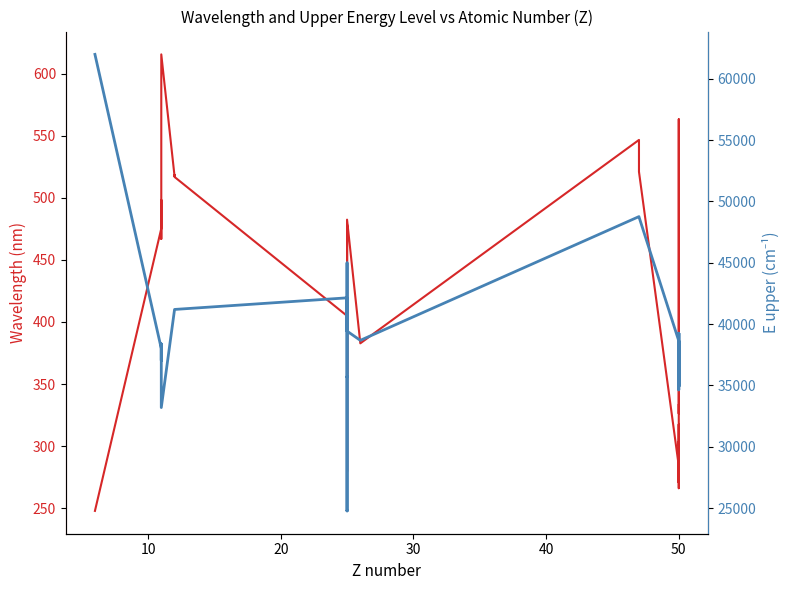

Reading left to right, what are all the values shown in this chart?

Wavelength: 247.9	475.2	498.3	466.9	515.3	615.4	517.3	518.4	516.7	404.9	280.1	279.8	403.3	403.1	403.4	279.5	404.1	478.3	405.6	357.8	482.4	382.8	546.5	520.9	284.0	286.3	270.7	303.4	300.9	317.5	266.1	452.5	563.2	326.2	333.1
E upper: 61984.8	38012.0	37036.8	38387.3	36372.6	33200.7	41197.4	41197.4	41197.4	42143.6	35690.0	35725.8	24788.0	24802.2	24779.3	35770.0	41789.5	39431.3	41932.6	44993.9	39431.3	38678.0	48764.2	48744.0	38628.9	34914.3	38628.9	34640.8	34914.3	34914.3	39257.1	39257.1	34914.3	39257.1	38628.9